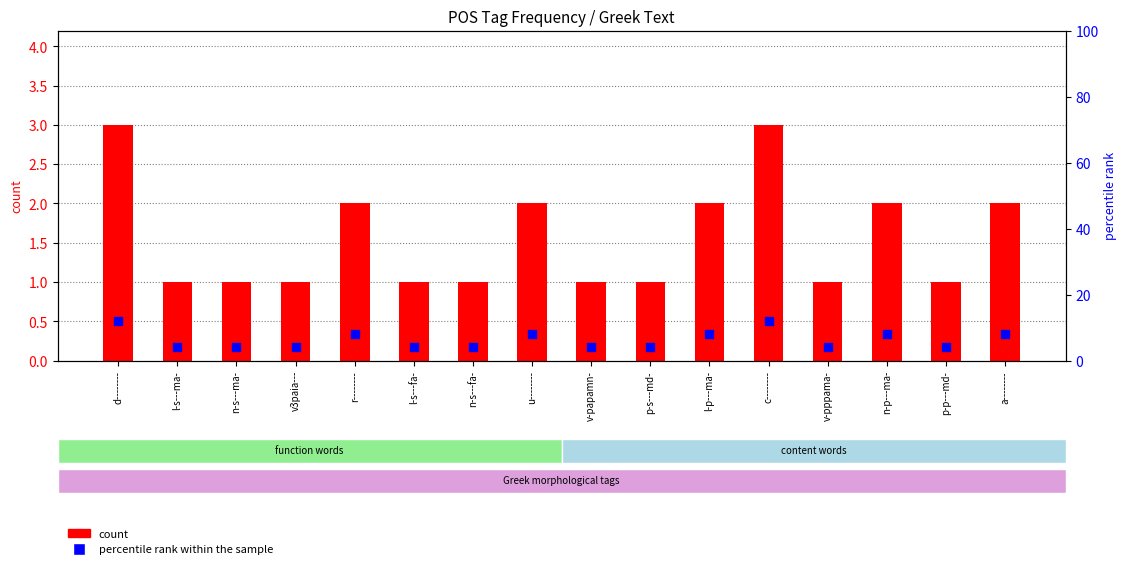

Which series reaches the maximum Y coordinate?

percentile rank within the sample